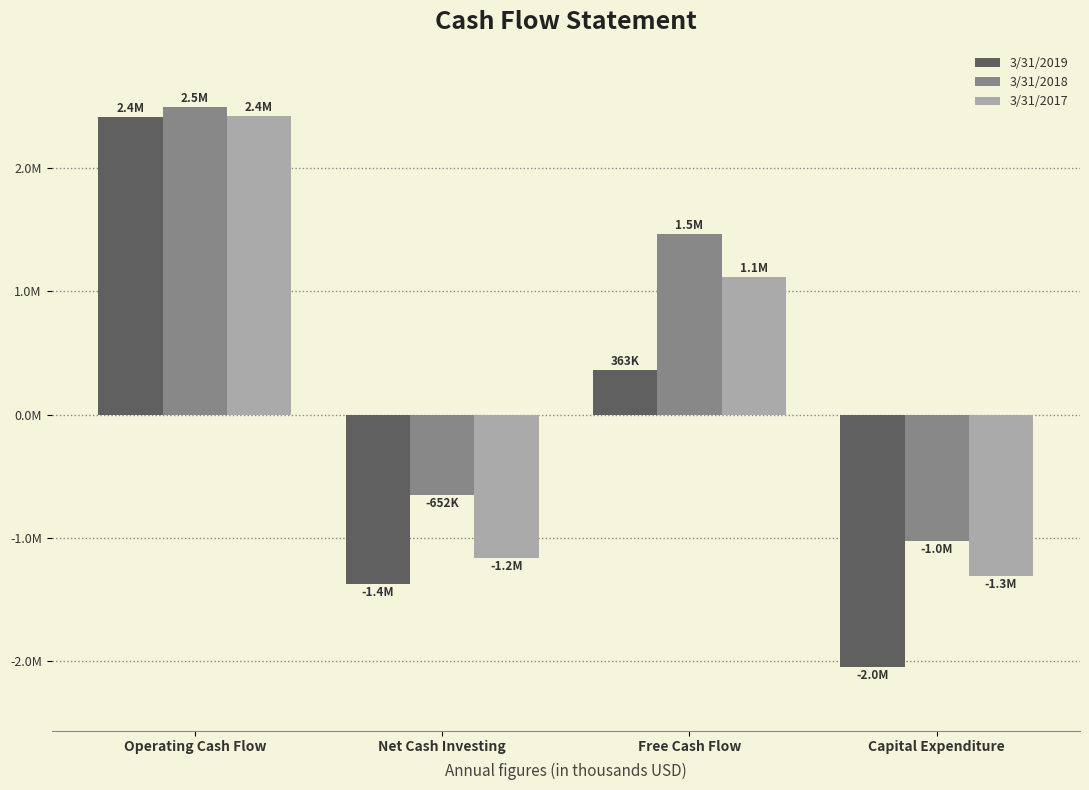

Are the bars grouped side by side (vs. stacked)?

Yes